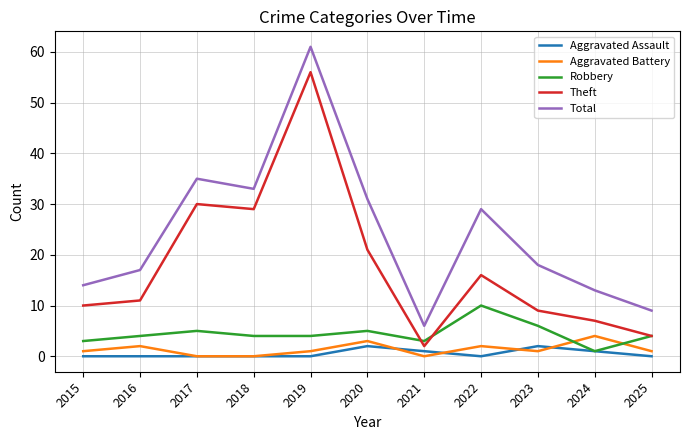

List the series in order of their peak value, lowest first.

Aggravated Assault, Aggravated Battery, Robbery, Theft, Total